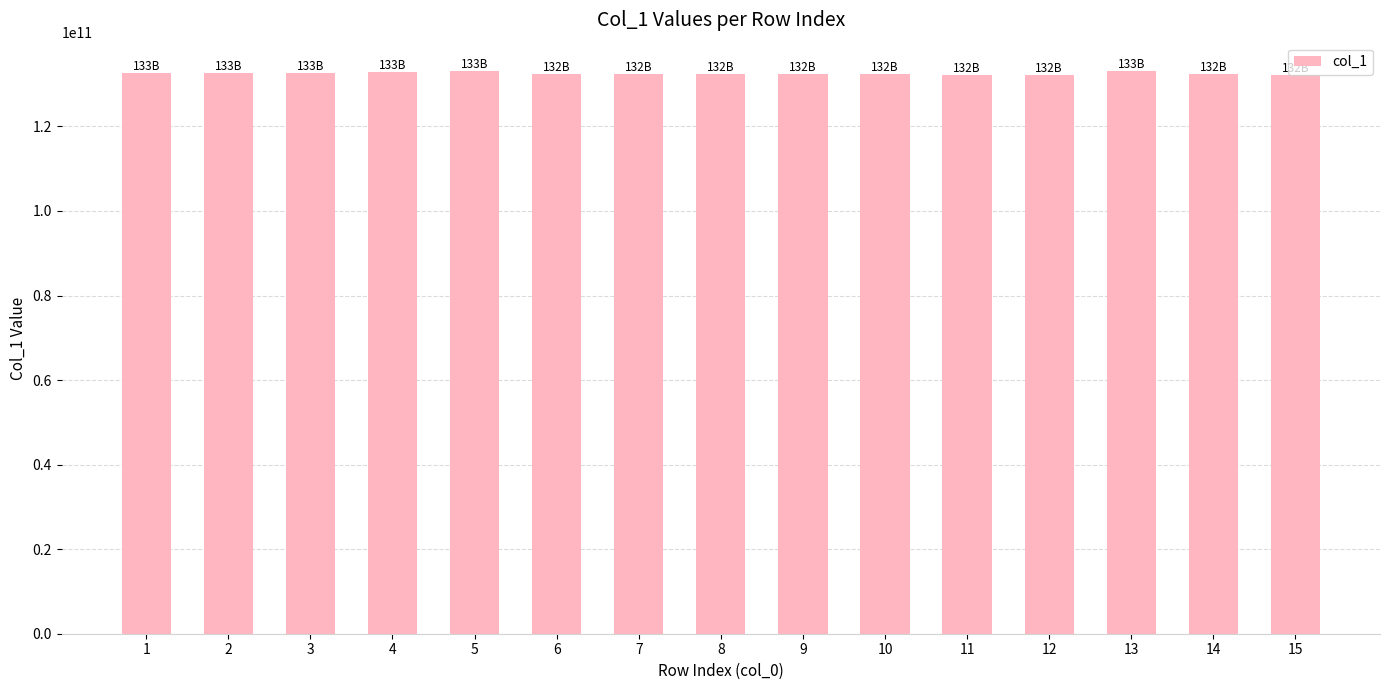

What is the average value?

132542155910.9